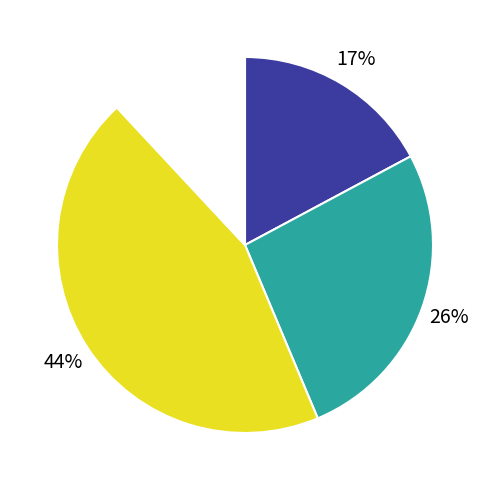

To the nearest percent, what is the average slice percentage?

25%